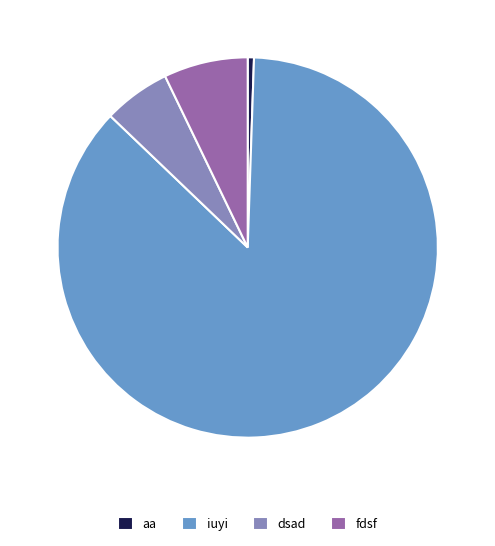

Between dsad and aa, which is larger?

dsad